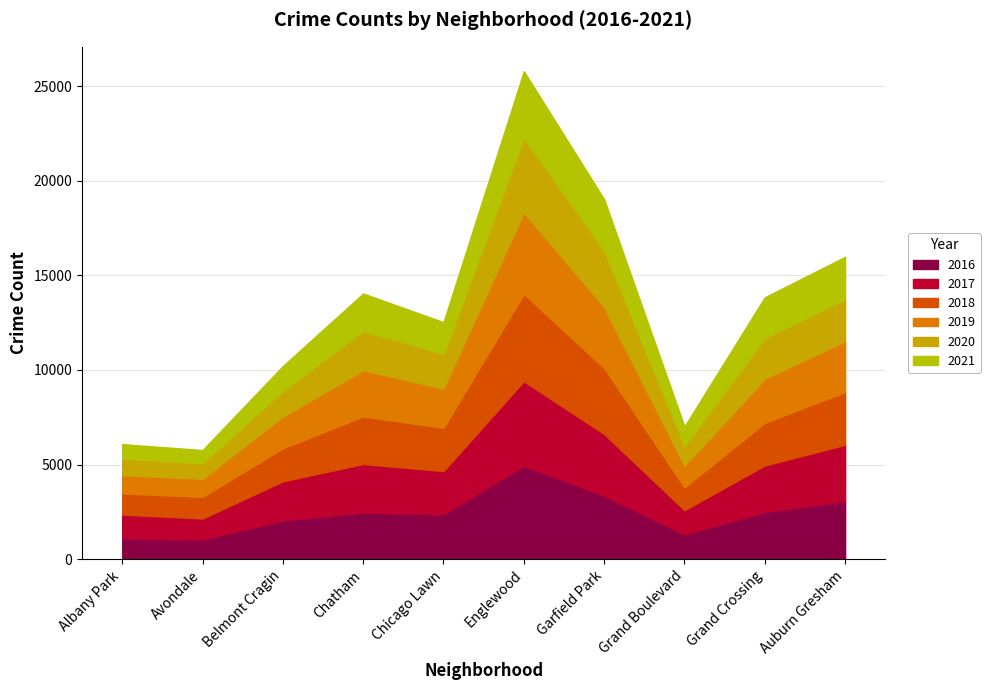

Where does the 2019 series first go above 2328?

Chatham